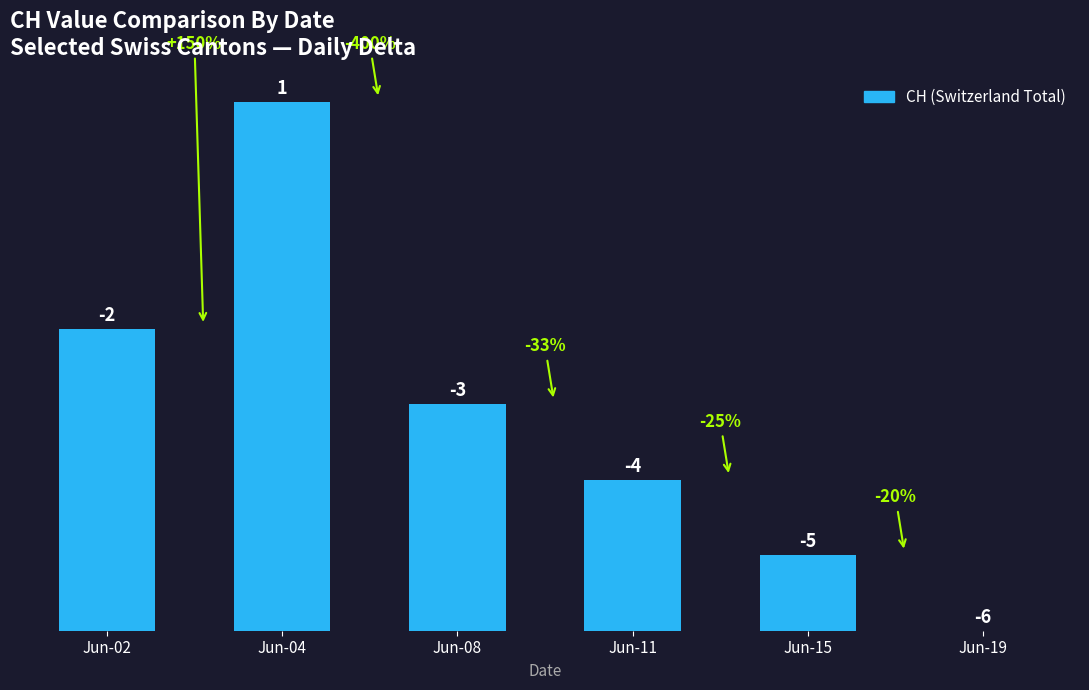

Are the bars horizontal?

No